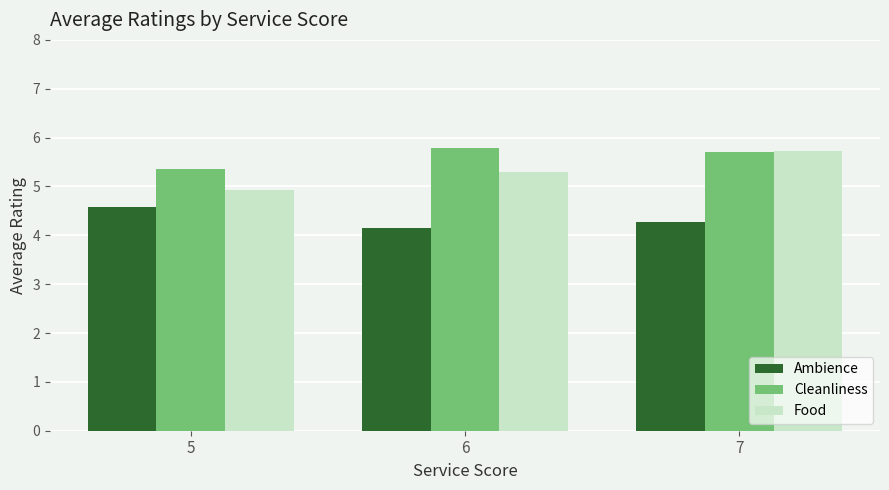

What is the value of the Ambience bar at the 2nd from the left?

4.1